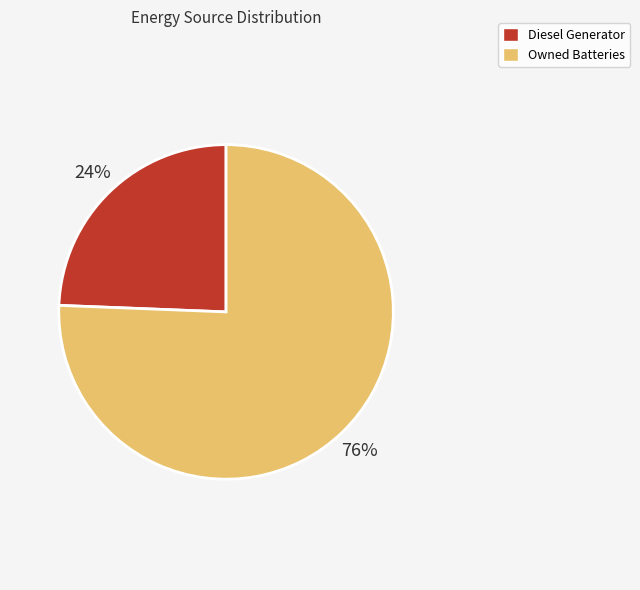

To the nearest percent, what is the combined percentage of Diesel Generator and Owned Batteries?

100%